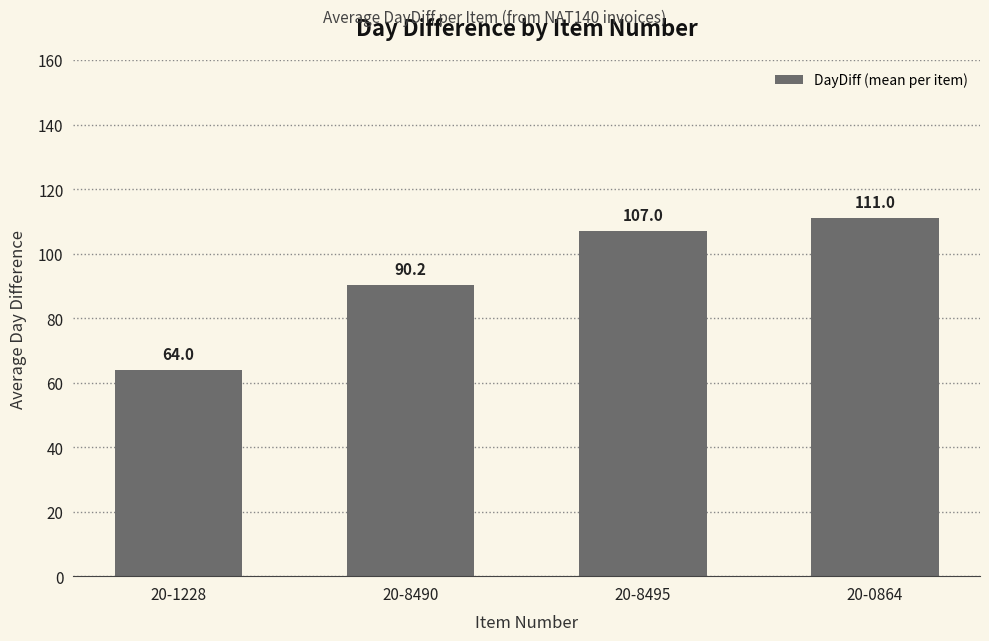

What is the approximate value at 20-0864?

111.0